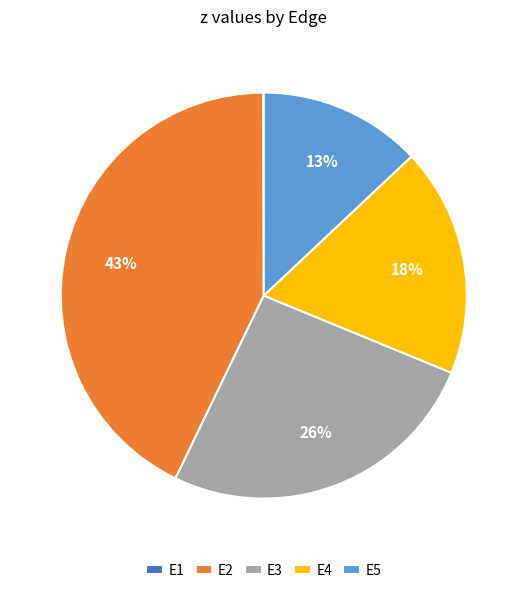

Which has a higher value, E4 or E3?

E3